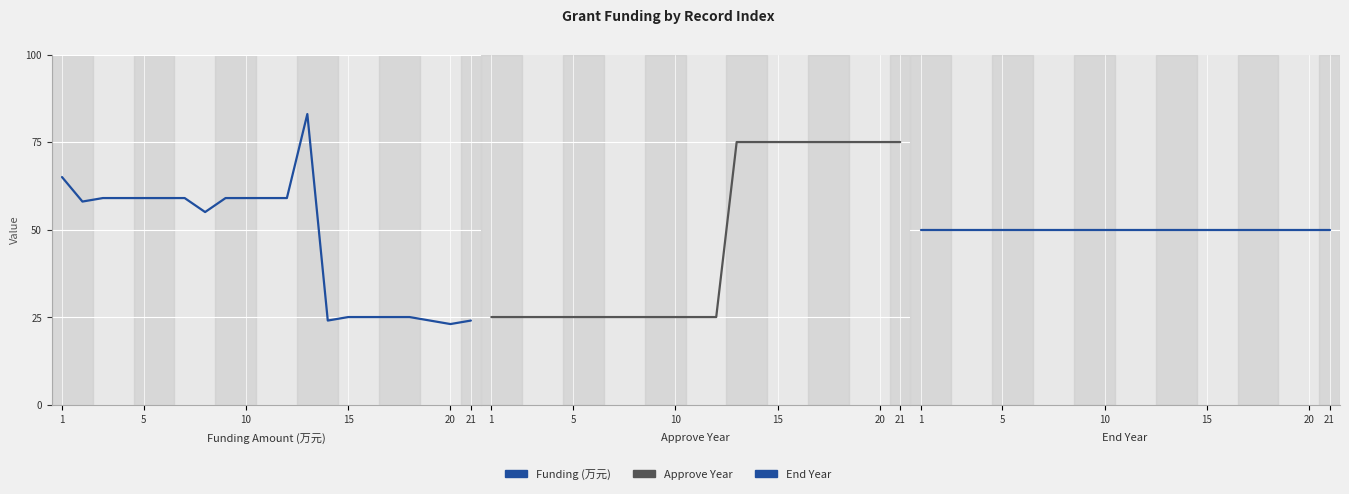

True or false: Approve Year has a value of 2018 at 1.

True